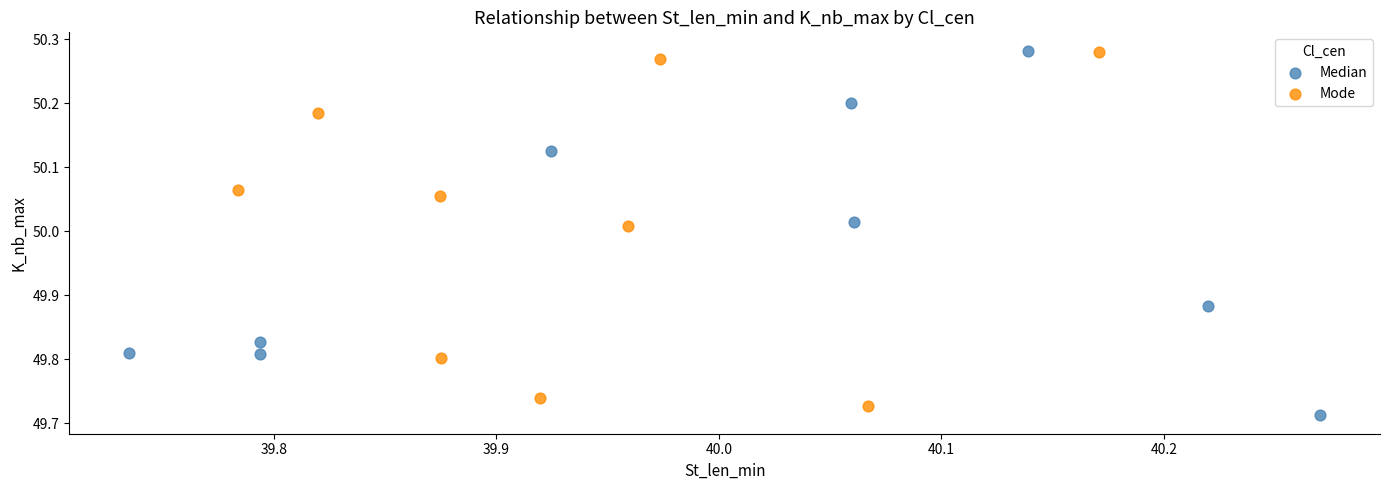

What are all the series names shown in the legend?

Median, Mode